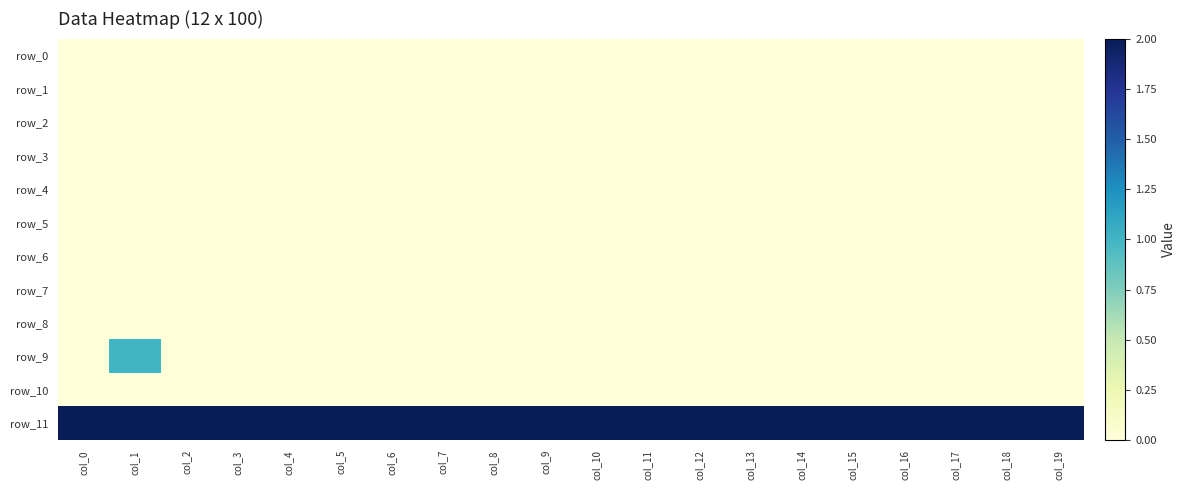

Which category has the highest value across all series?

col_0